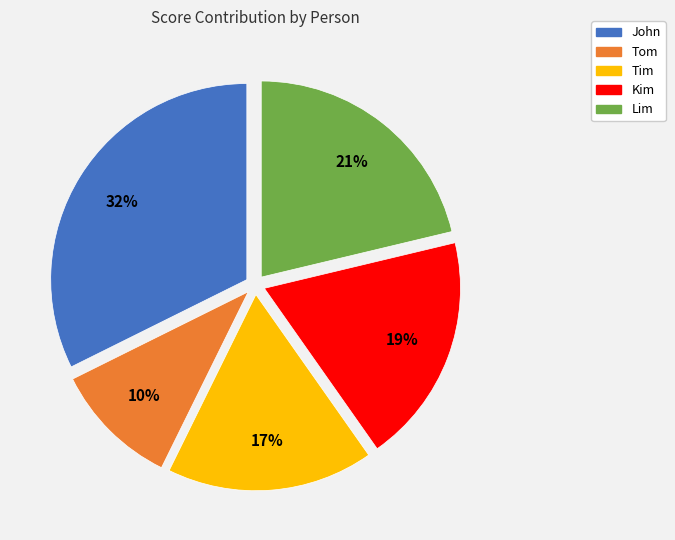

What is the ratio of the value at John to the value at Kim?

1.7